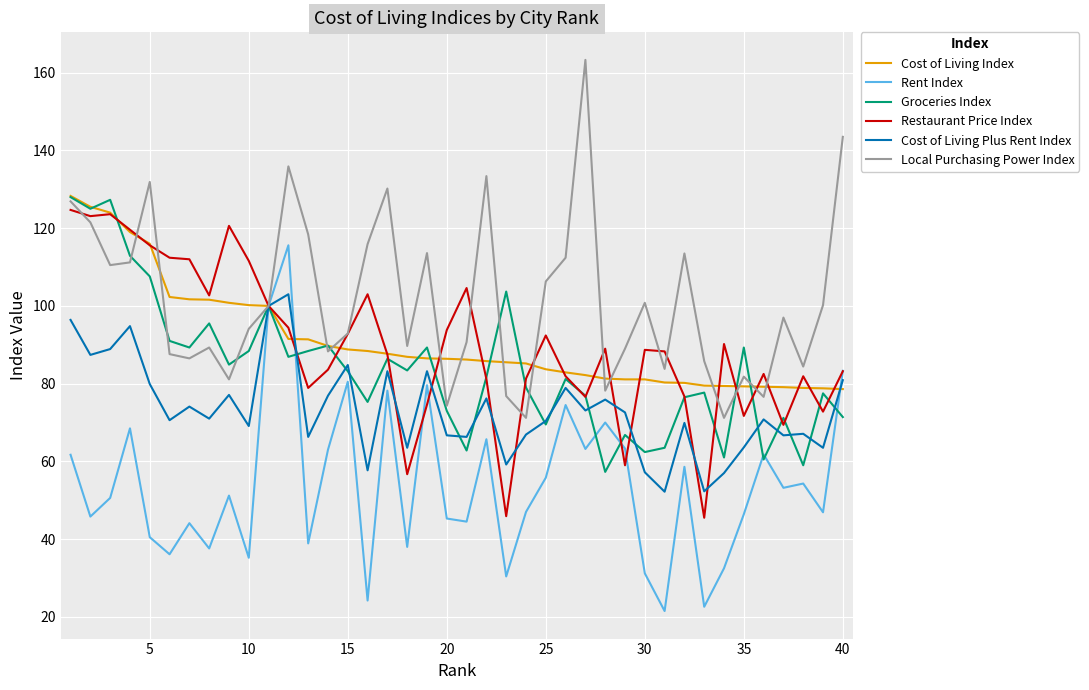

Which series has the largest total across all categories?

Local Purchasing Power Index